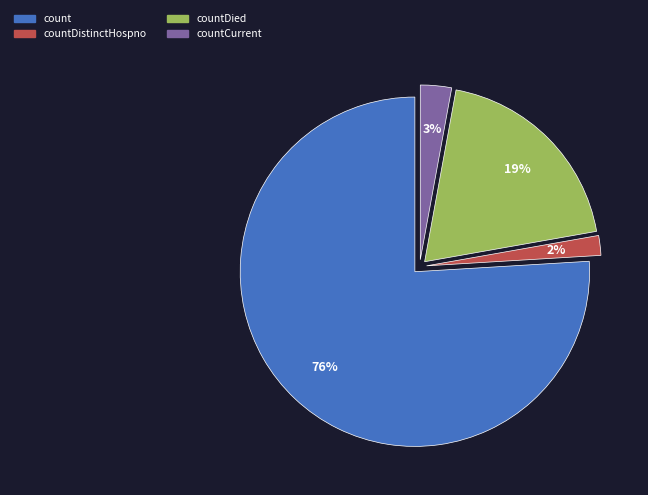

What is the smallest slice in the pie chart?

countDistinctHospno